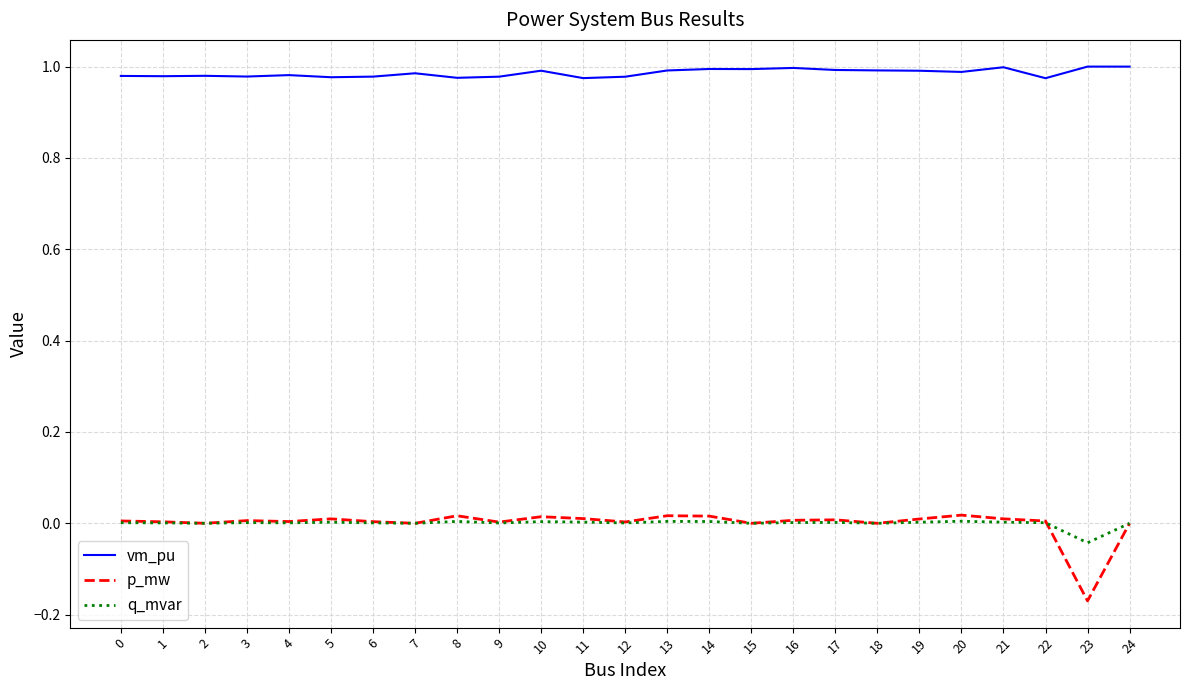

Which series has the widest spread of values?

p_mw